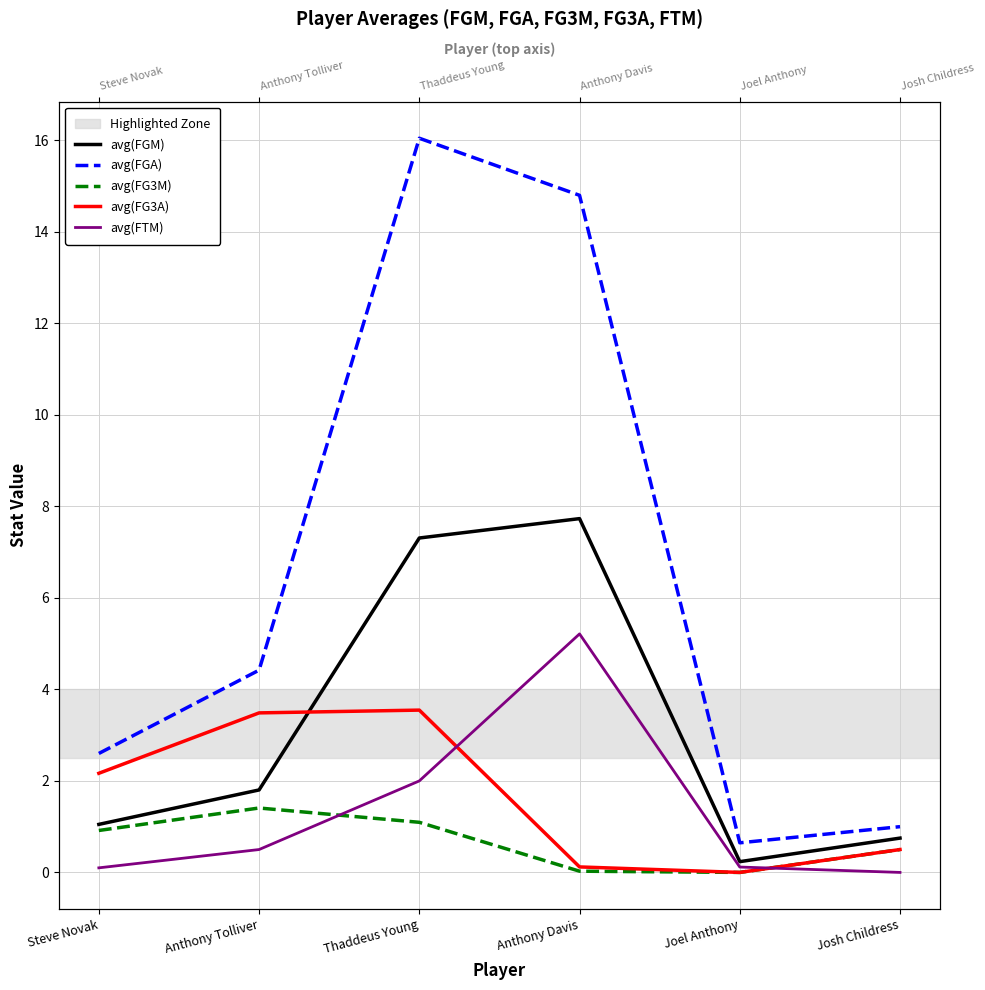

True or false: avg(FG3M) and avg(FG3A) intersect in this chart.

False